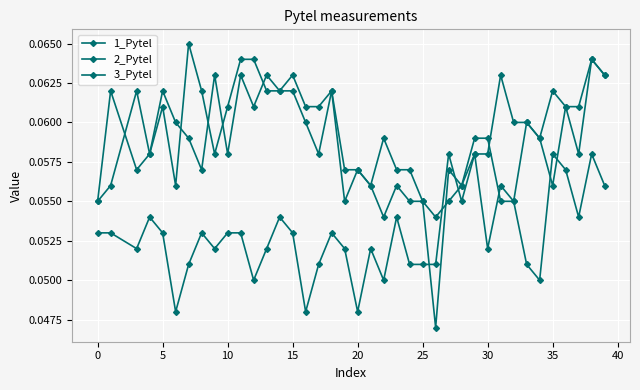

How many categories are shown in the chart?

39